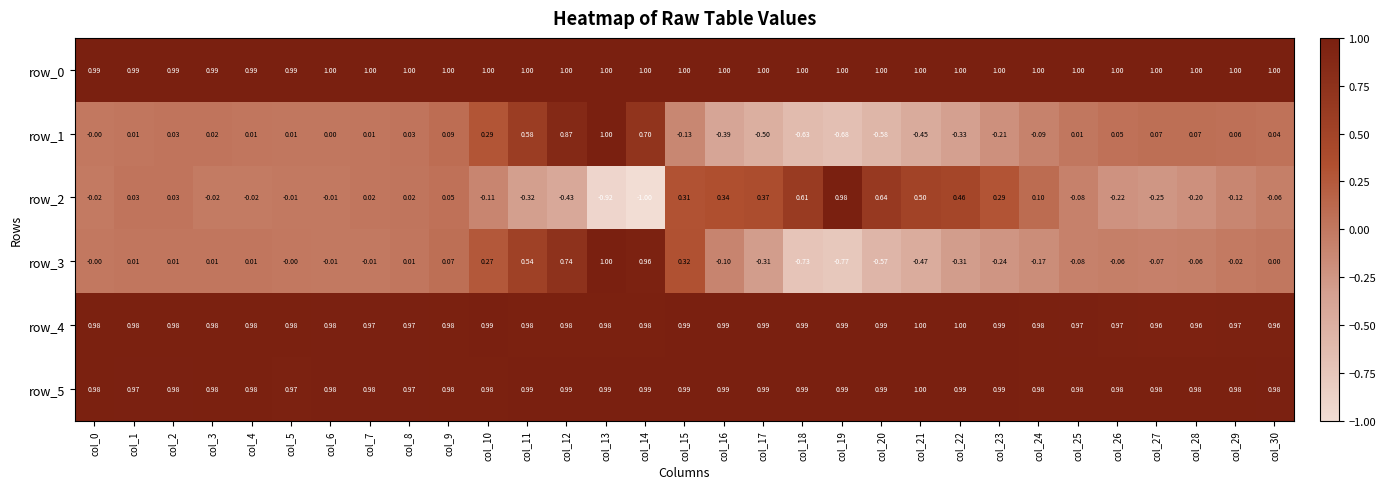

What is the total value across all series at col_2?

3.0